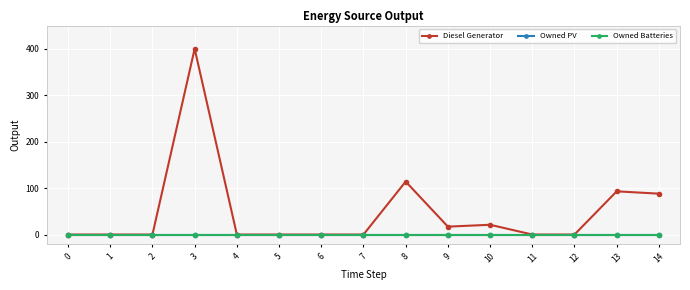

What is the average value of the Diesel Generator series?

49